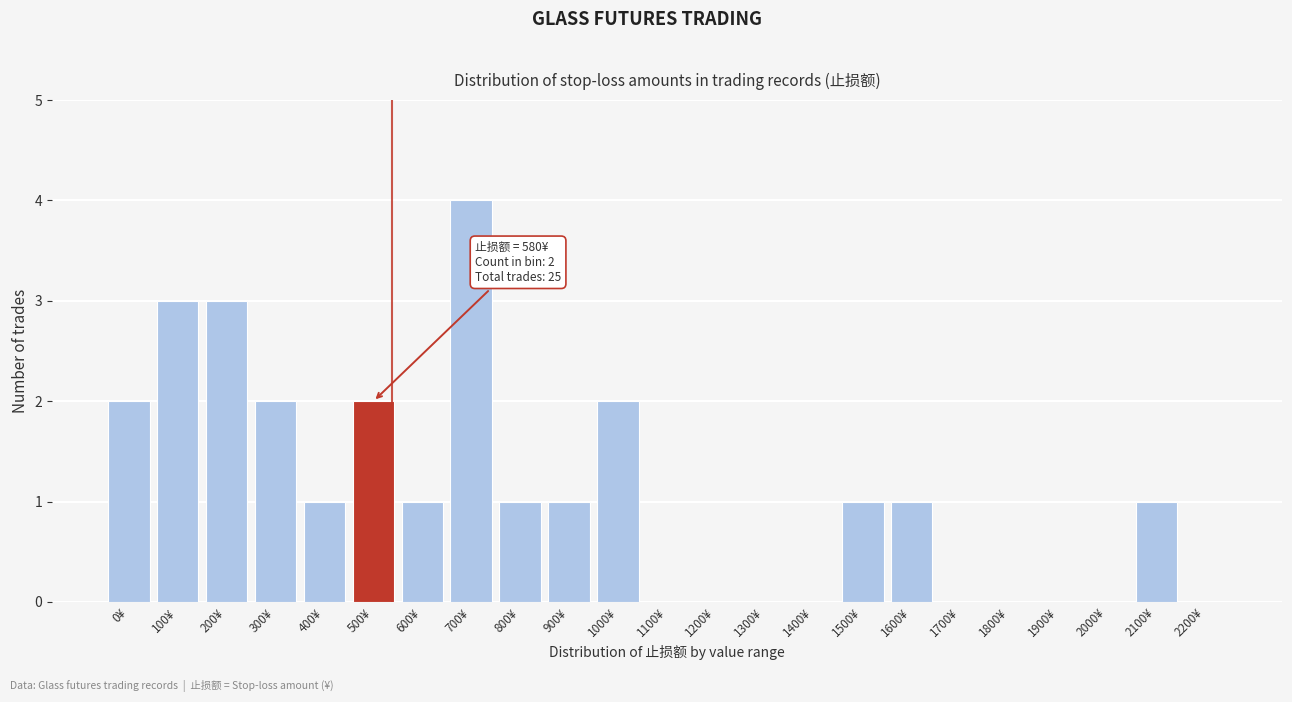

Reading left to right, what are all the values shown in this chart?

0¥=2	100¥=3	200¥=3	300¥=2	400¥=1	500¥=2	600¥=1	700¥=4	800¥=1	900¥=1	1000¥=2	1100¥=0	1200¥=0	1300¥=0	1400¥=0	1500¥=1	1600¥=1	1700¥=0	1800¥=0	1900¥=0	2000¥=0	2100¥=1	2200¥=0